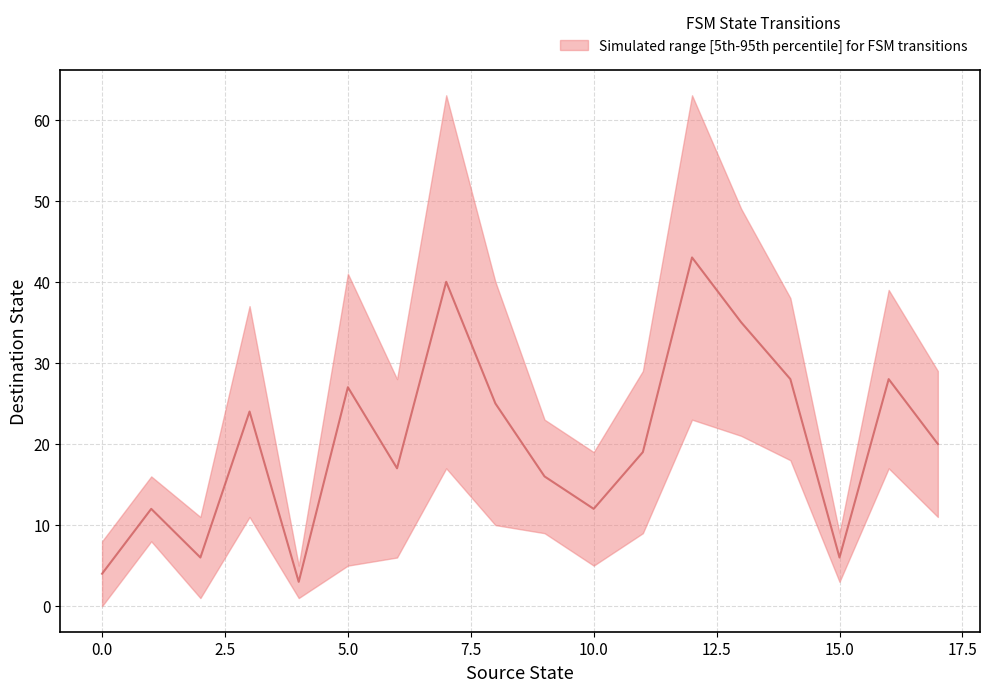

At how many categories does at least one series exceed 15?

14